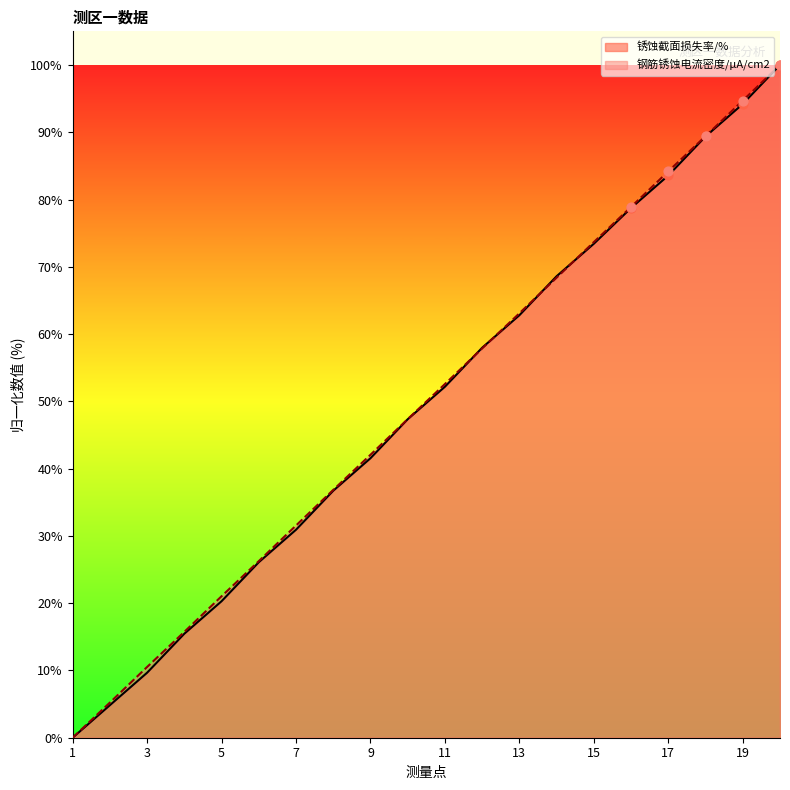

At how many categories does at least one series exceed 95?

1